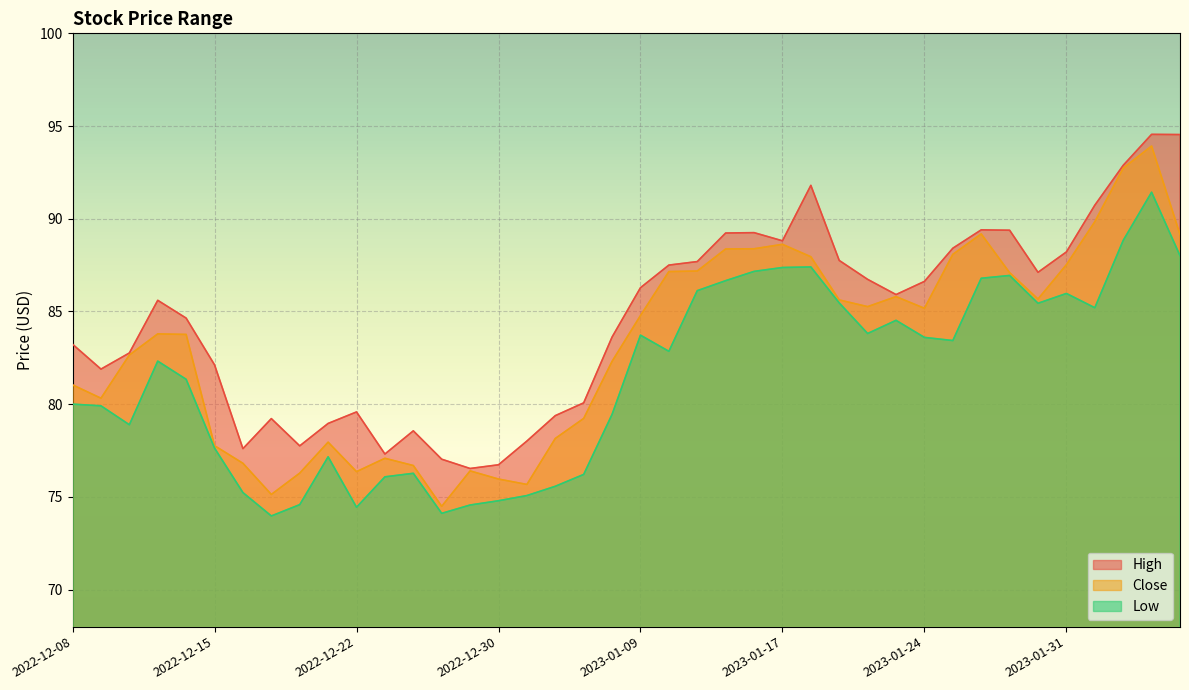

What is the total value across all series at 2023-01-20?

255.8